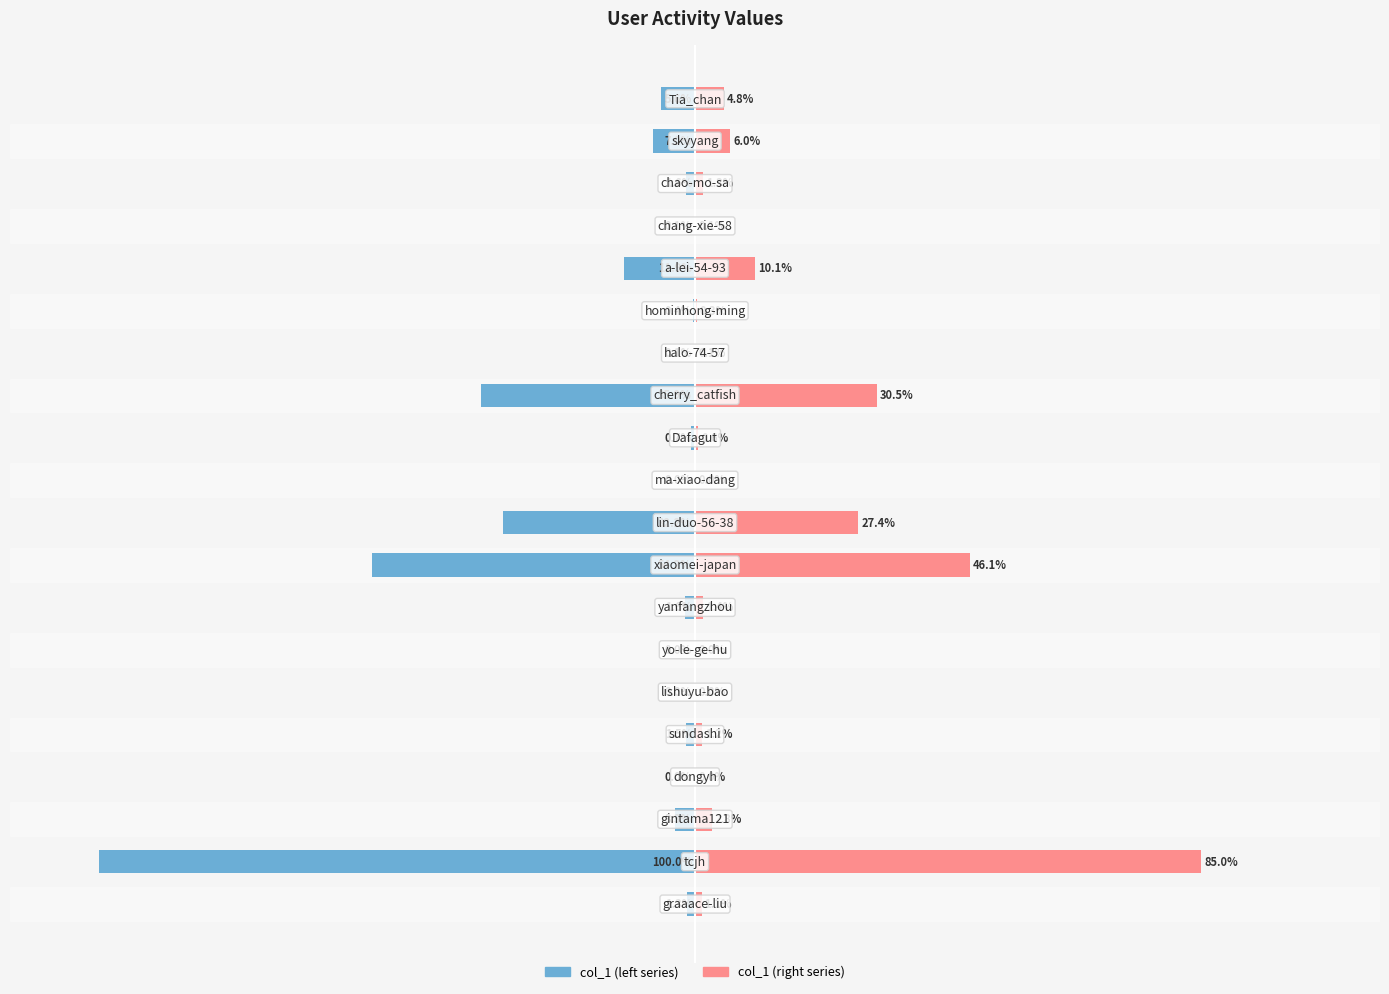

Reading left to right, extract all data points from this chart.

col_1 (left): 0=-1.3	1=-100.0	2=-3.3	3=-0.0	4=-1.5	5=-0.0	6=-0.0	7=-1.6	8=-54.2	9=-32.2	10=-0.0	11=-0.7	12=-35.9	13=-0.1	14=-0.4	15=-11.9	16=-0.1	17=-1.6	18=-7.0	19=-5.6
col_1 (right): 0=1.1	1=85.0	2=2.8	3=0.0	4=1.2	5=0.0	6=0.0	7=1.4	8=46.1	9=27.4	10=0.0	11=0.6	12=30.5	13=0.1	14=0.3	15=10.1	16=0.1	17=1.3	18=6.0	19=4.8